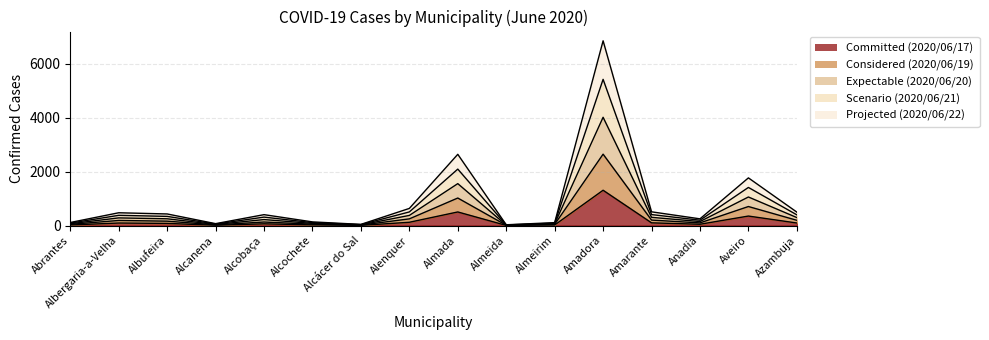

True or false: 2020/06/20 has more than 0 points higher than both neighbors.

True